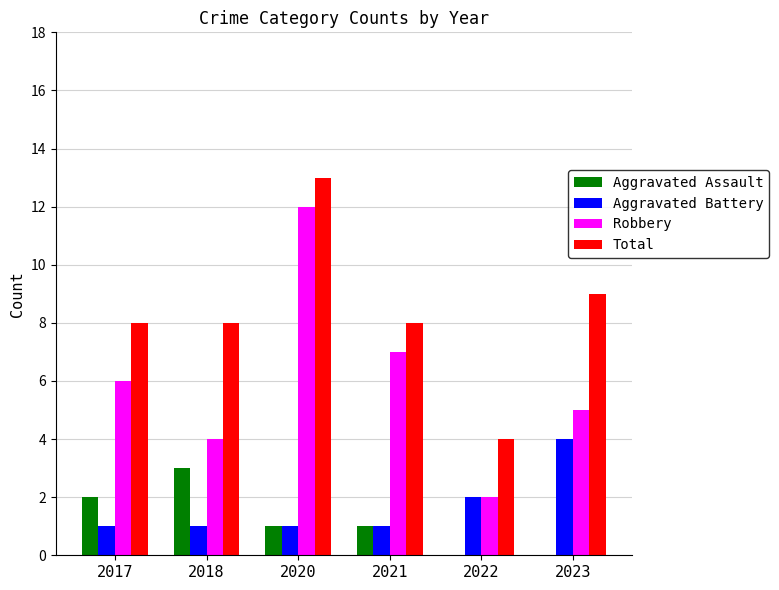

What is the sum of all Aggravated Assault values?

7